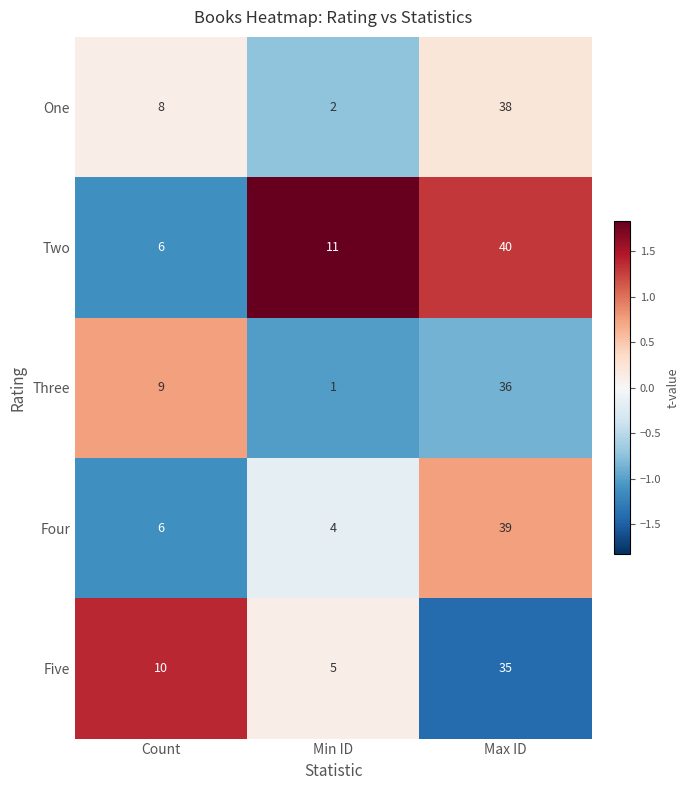

Reading left to right, what are all the values shown in this chart?

One: 8	2	38
Two: 6	11	40
Three: 9	1	36
Four: 6	4	39
Five: 10	5	35